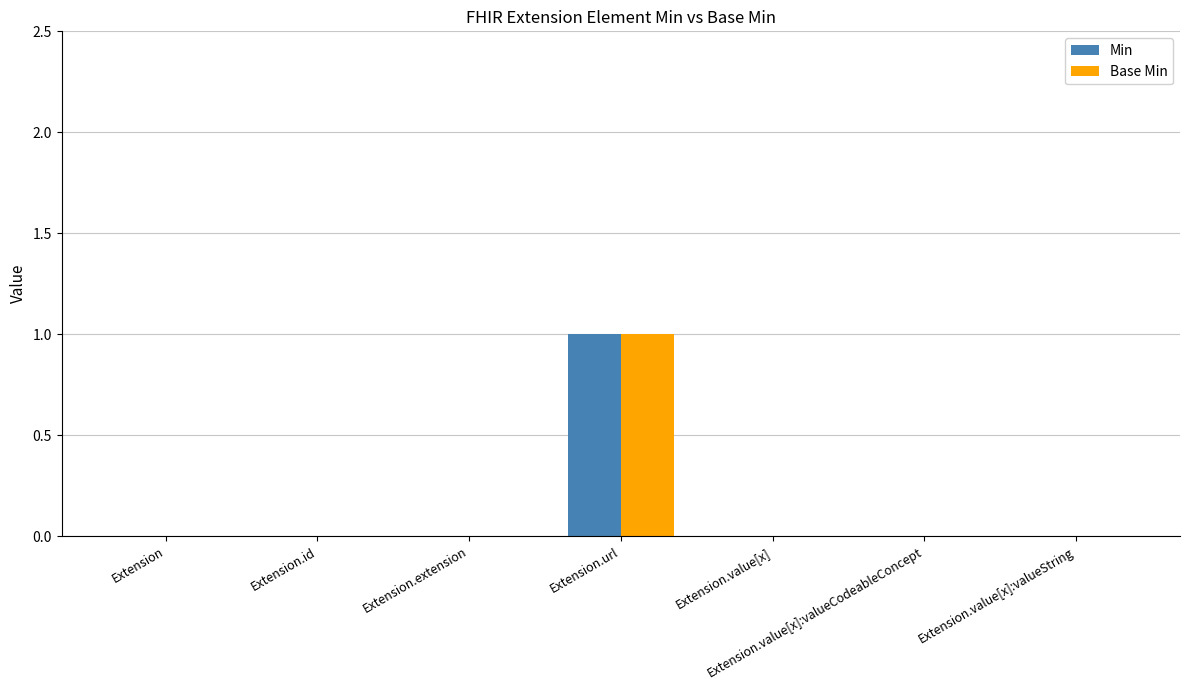

Which category has the highest value across all series?

Extension.url